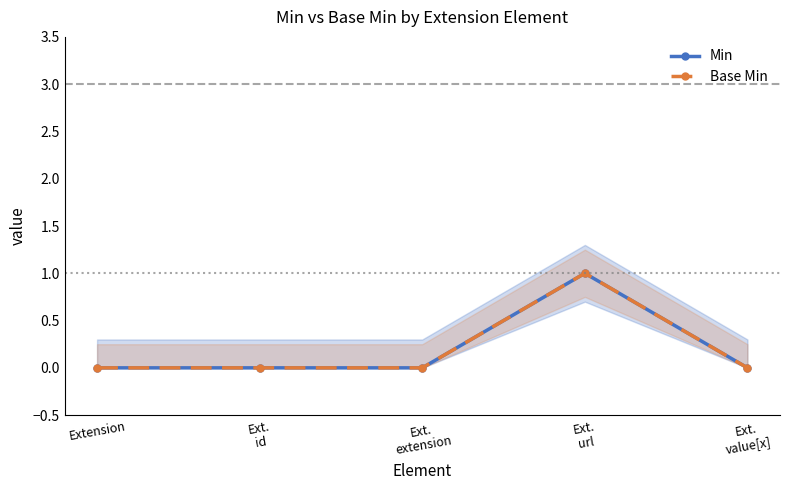

Which series has the widest spread of values?

Min